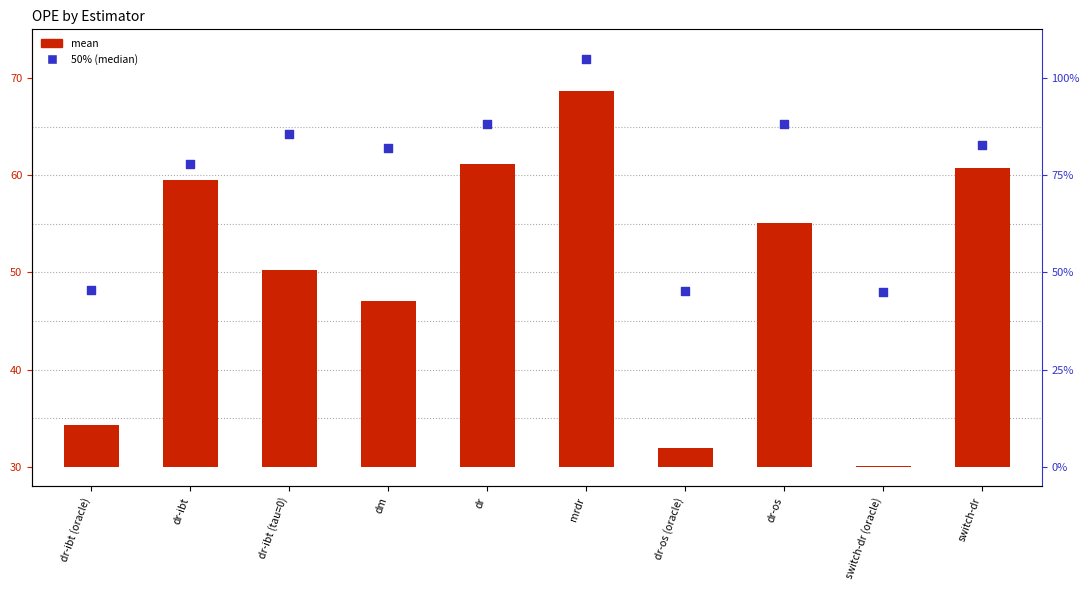

At how many categories does at least one series exceed 66?

1